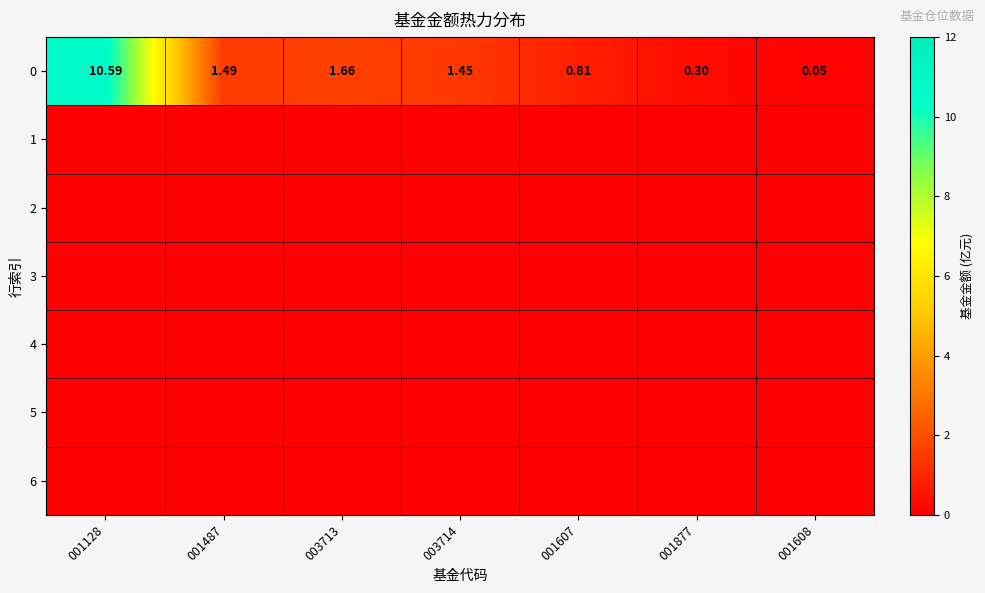

Where does the data first go above 1?

001128